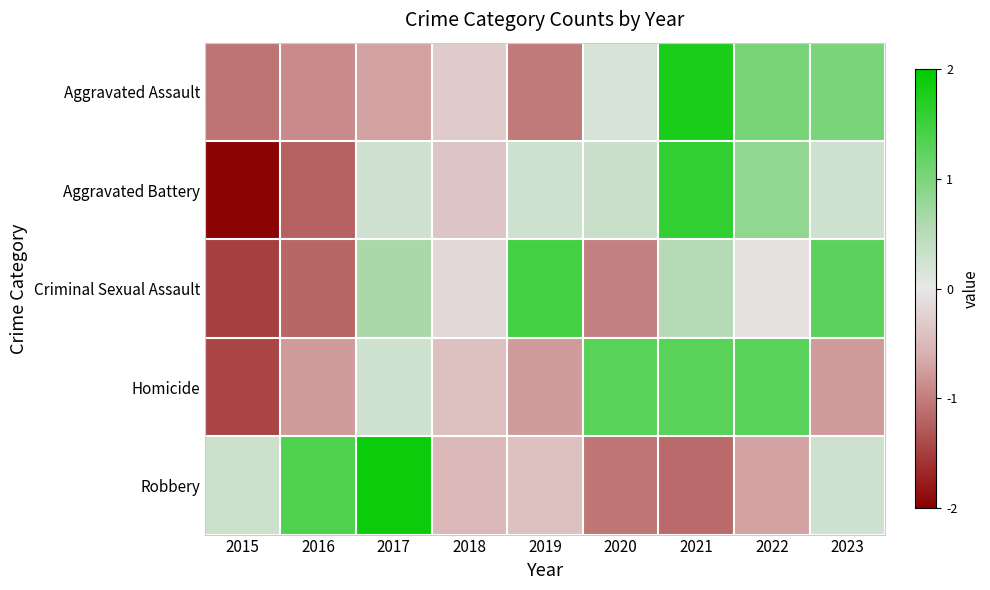

Rank the series by their maximum value, from lowest to highest.

Homicide, Criminal Sexual Assault, Aggravated Battery, Aggravated Assault, Robbery